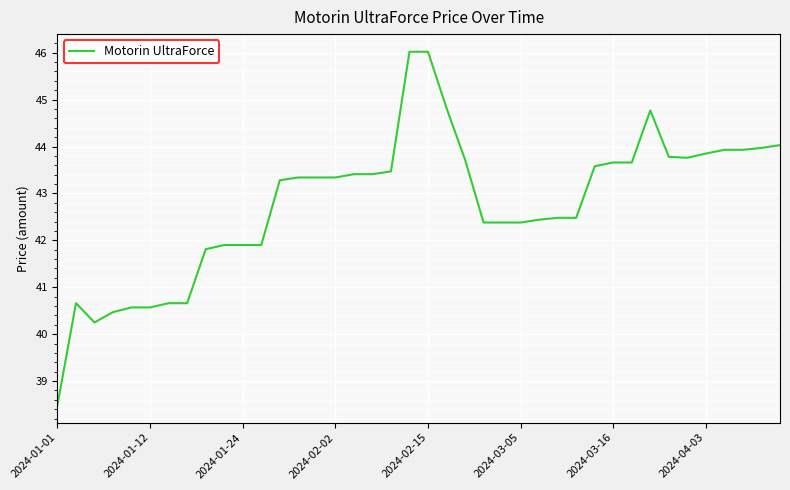

What is the greatest value displayed?

46.0